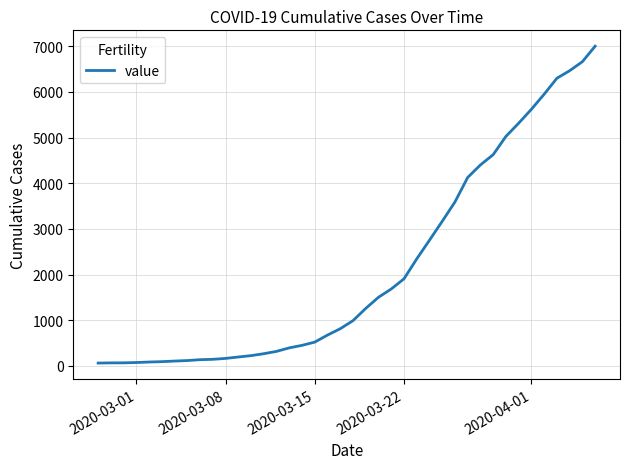

What is the difference between the maximum and minimum values?

6939